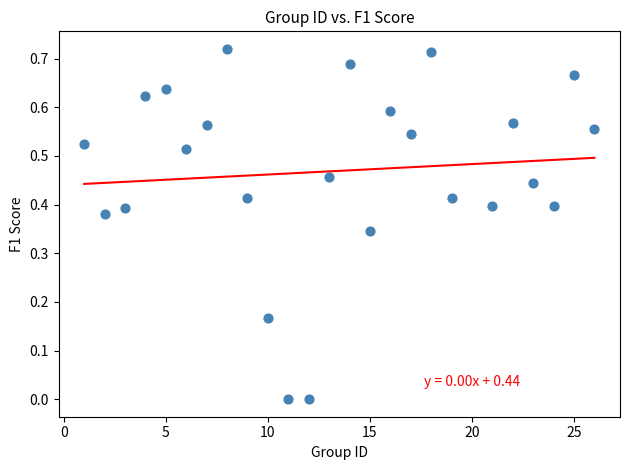

What is the range of X values (max minus min)?

25.0